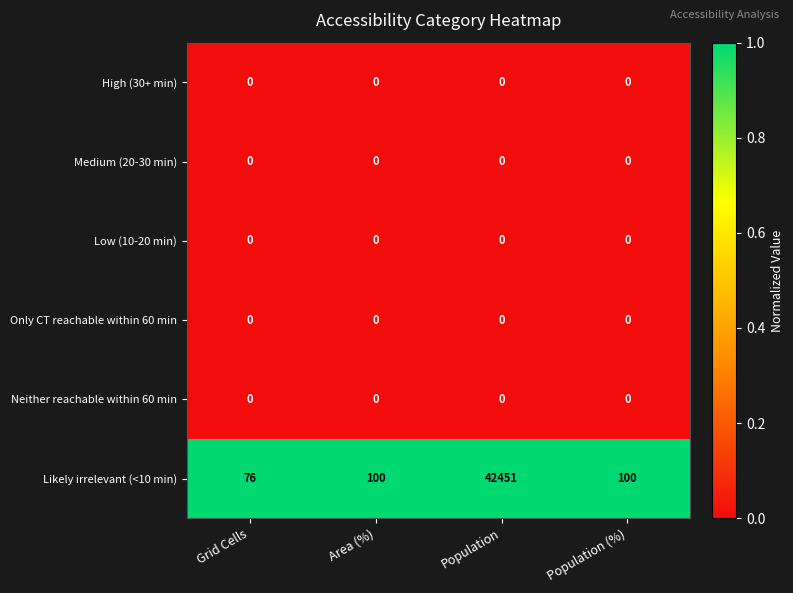

Count the number of data series in this chart.

6